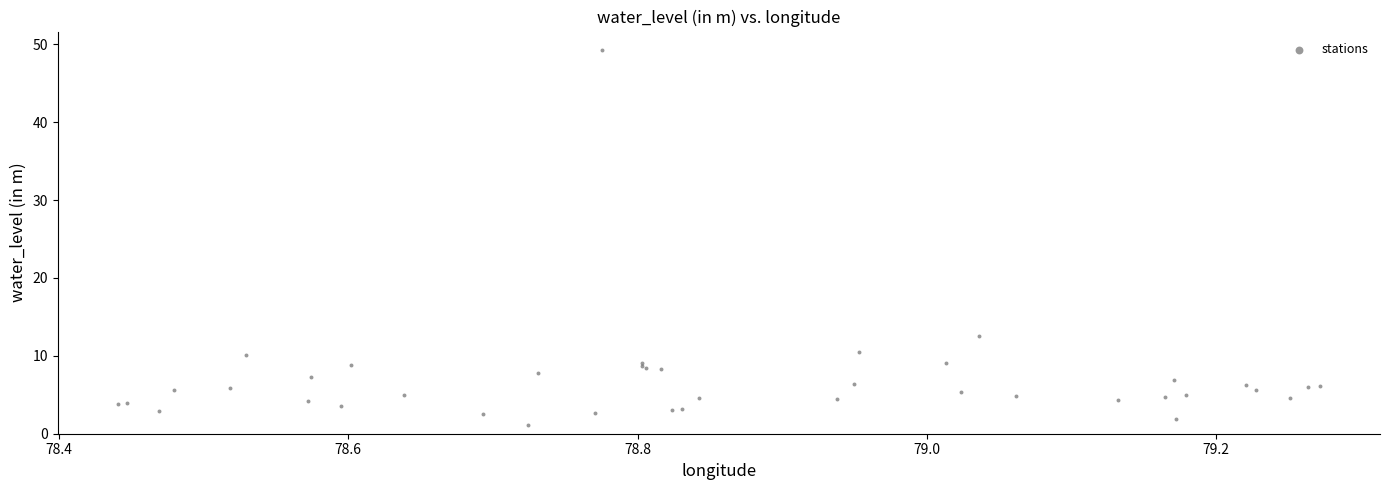

What Y value in the scatter plot is closest to 25?

12.5